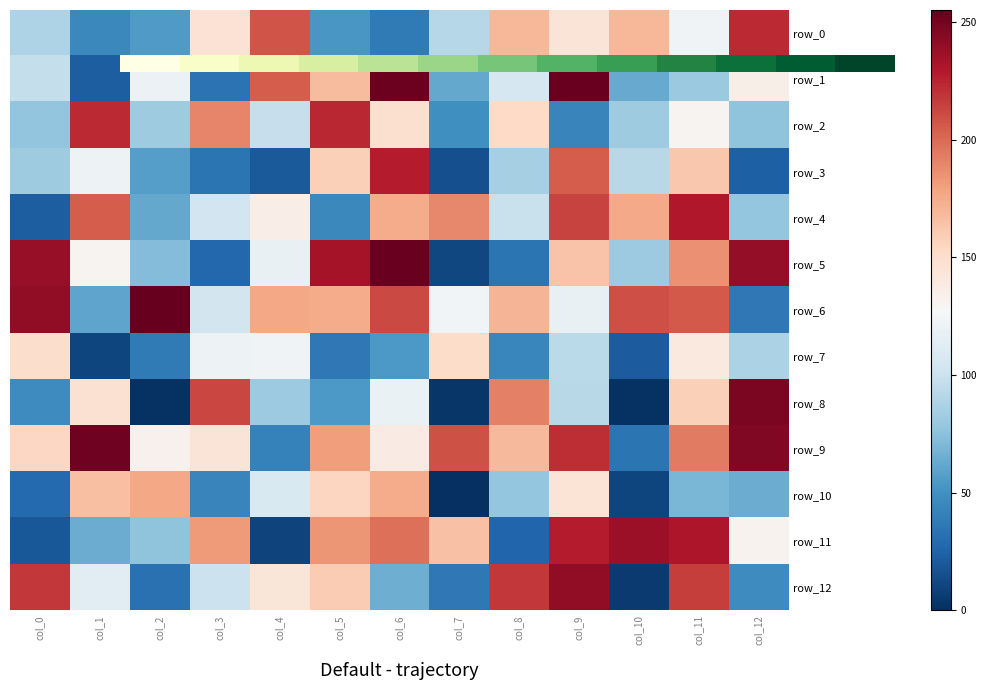

The row_6 series shows 104.0 at col_3. True or false?

True